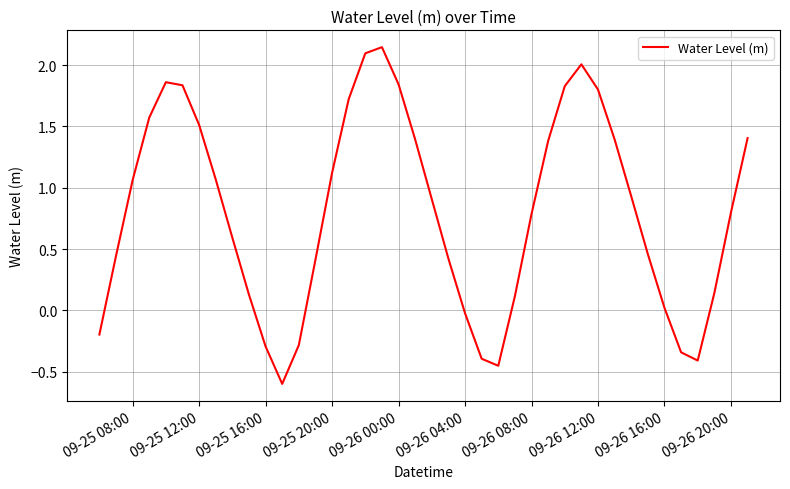

What is the smallest value displayed?

-0.6